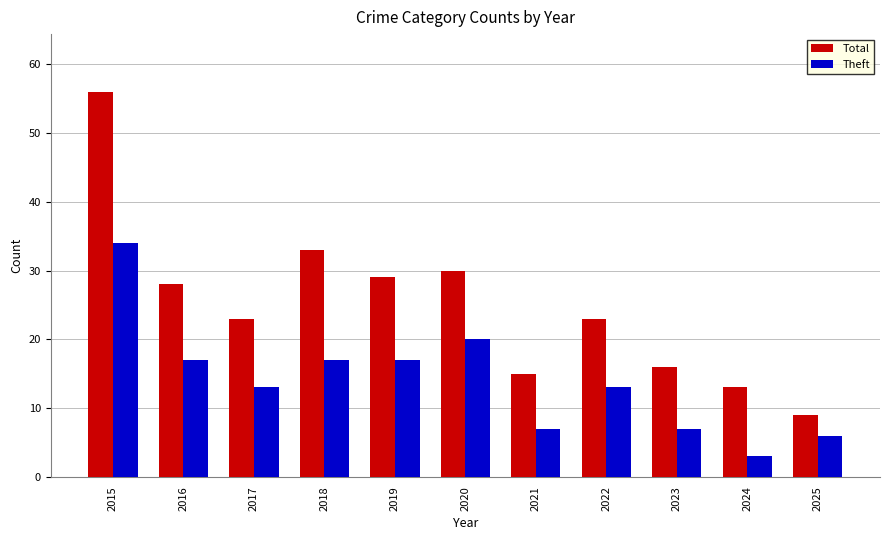

Reading left to right, extract all data points from this chart.

Total: 2015=56	2016=28	2017=23	2018=33	2019=29	2020=30	2021=15	2022=23	2023=16	2024=13	2025=9
Theft: 2015=34	2016=17	2017=13	2018=17	2019=17	2020=20	2021=7	2022=13	2023=7	2024=3	2025=6